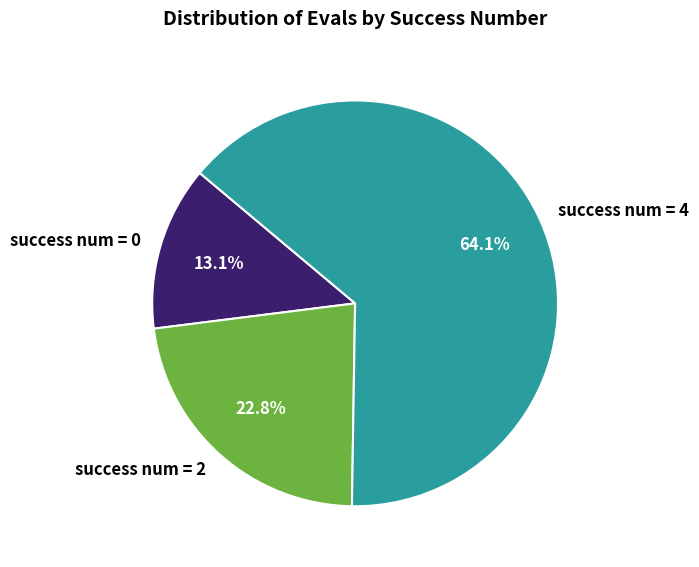

What is the majority slice?

success num = 4